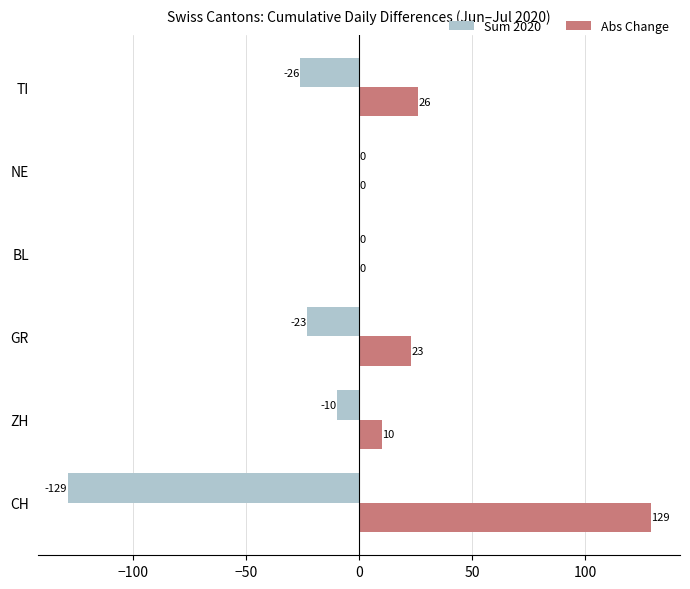

Is it true that Abs Change equals 221 at CH?

False